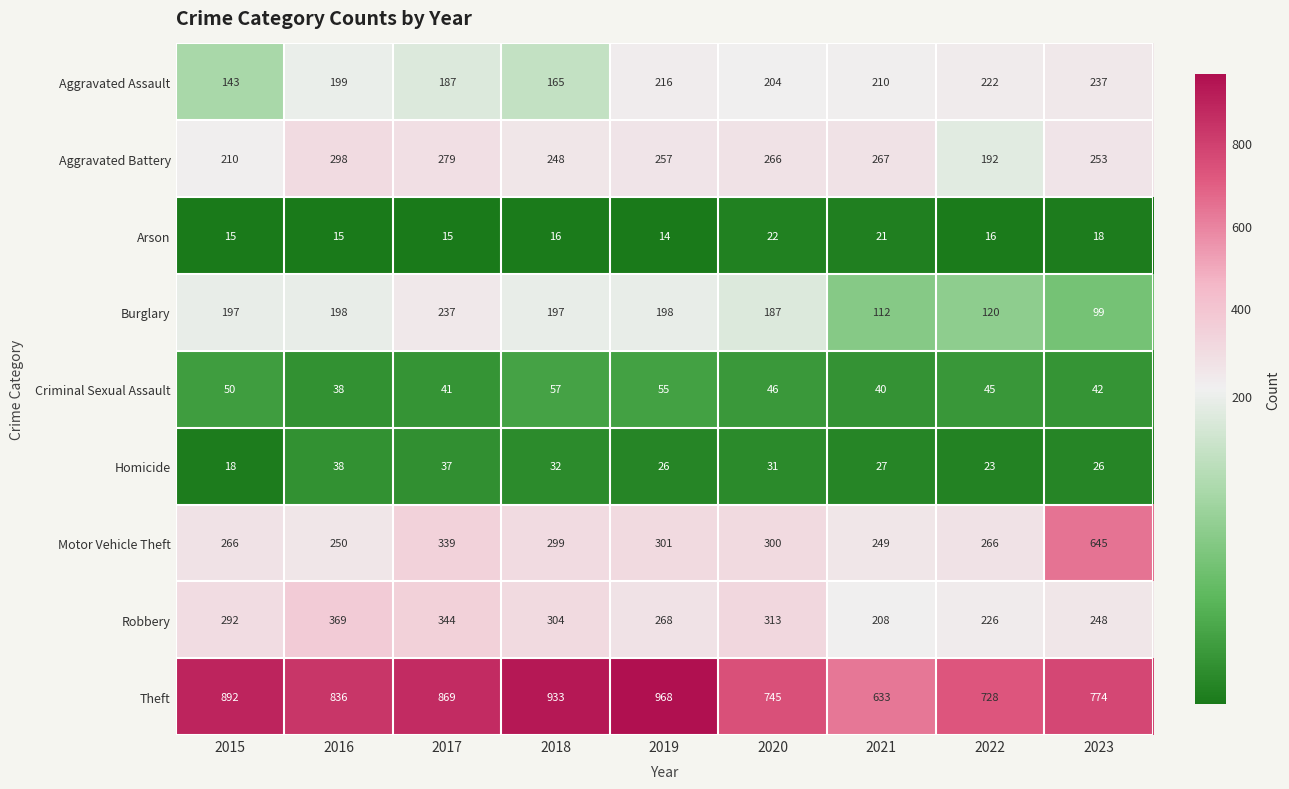

At how many categories does at least one series exceed 404?

9